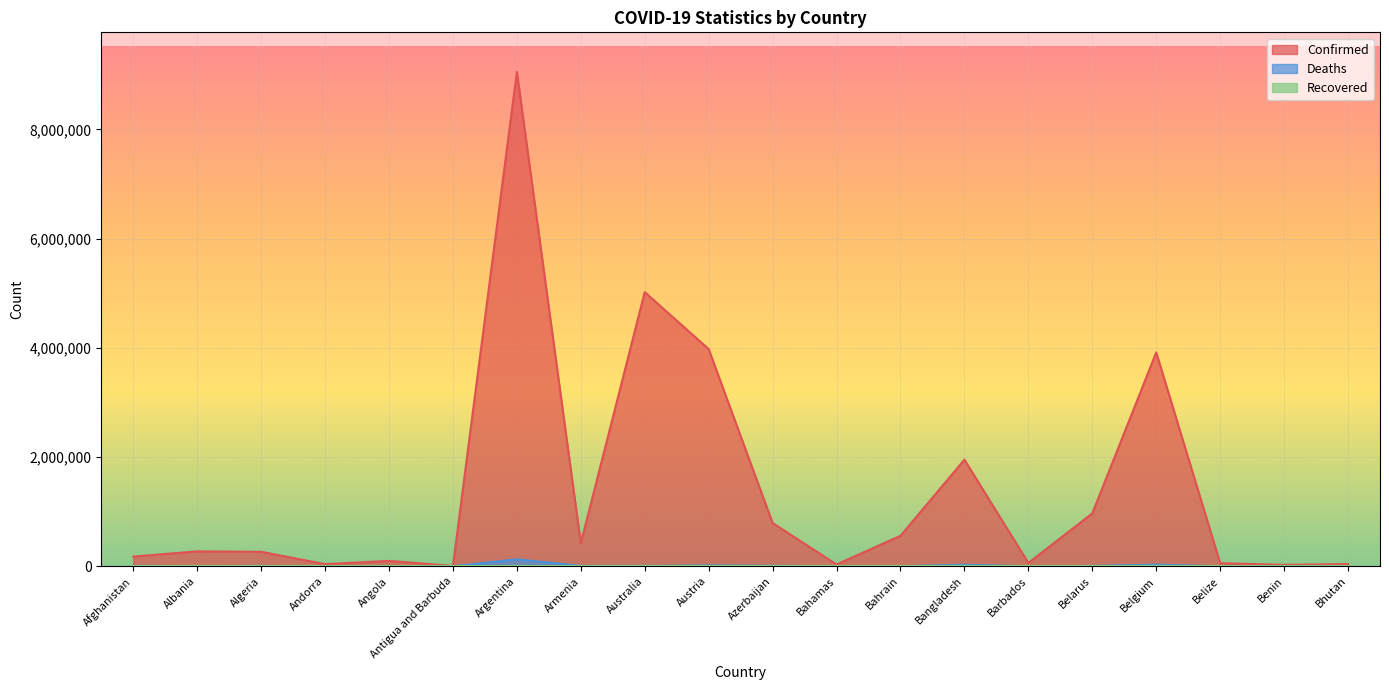

The Confirmed series shows 435162 at Albania. True or false?

False